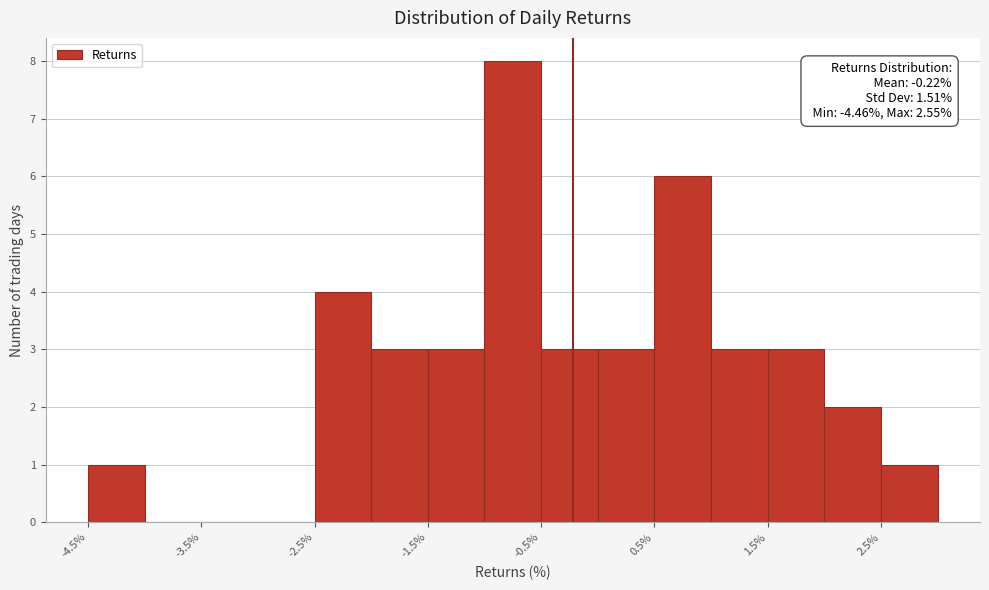

Over which range of the x-axis is the bar tallest?

-1.0 to -0.5